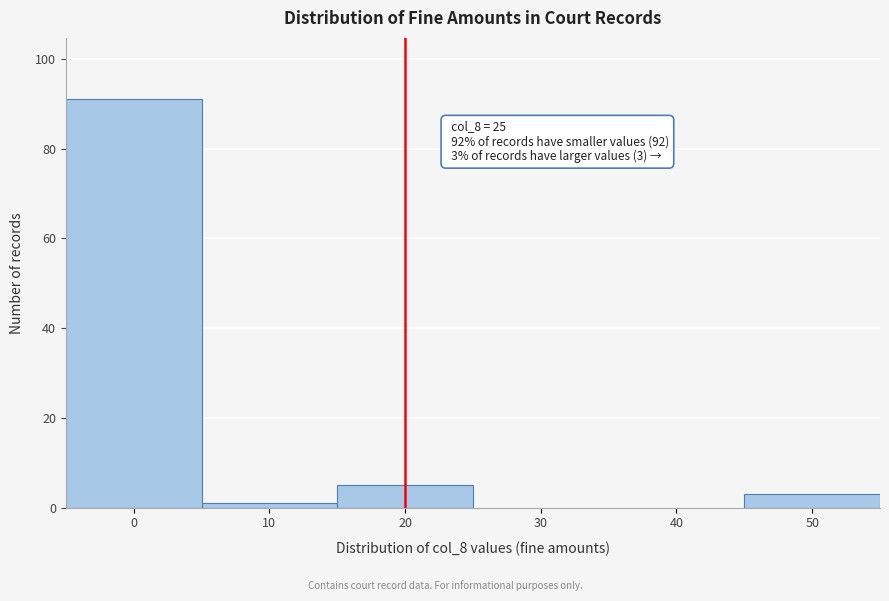

Reading left to right, extract all data points from this chart.

0=91	10=1	20=5	30=0	40=0	50=3